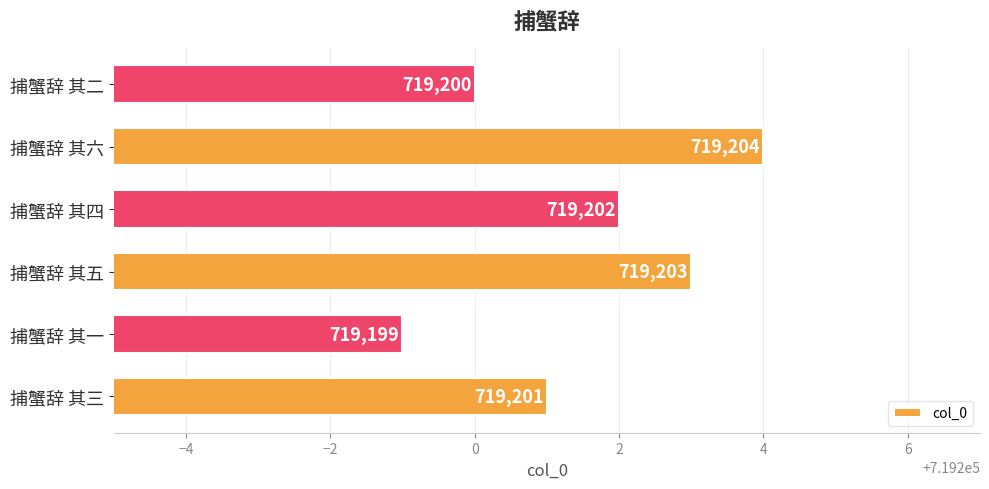

The value at 捕蟹辞 其五 is 719203. True or false?

True